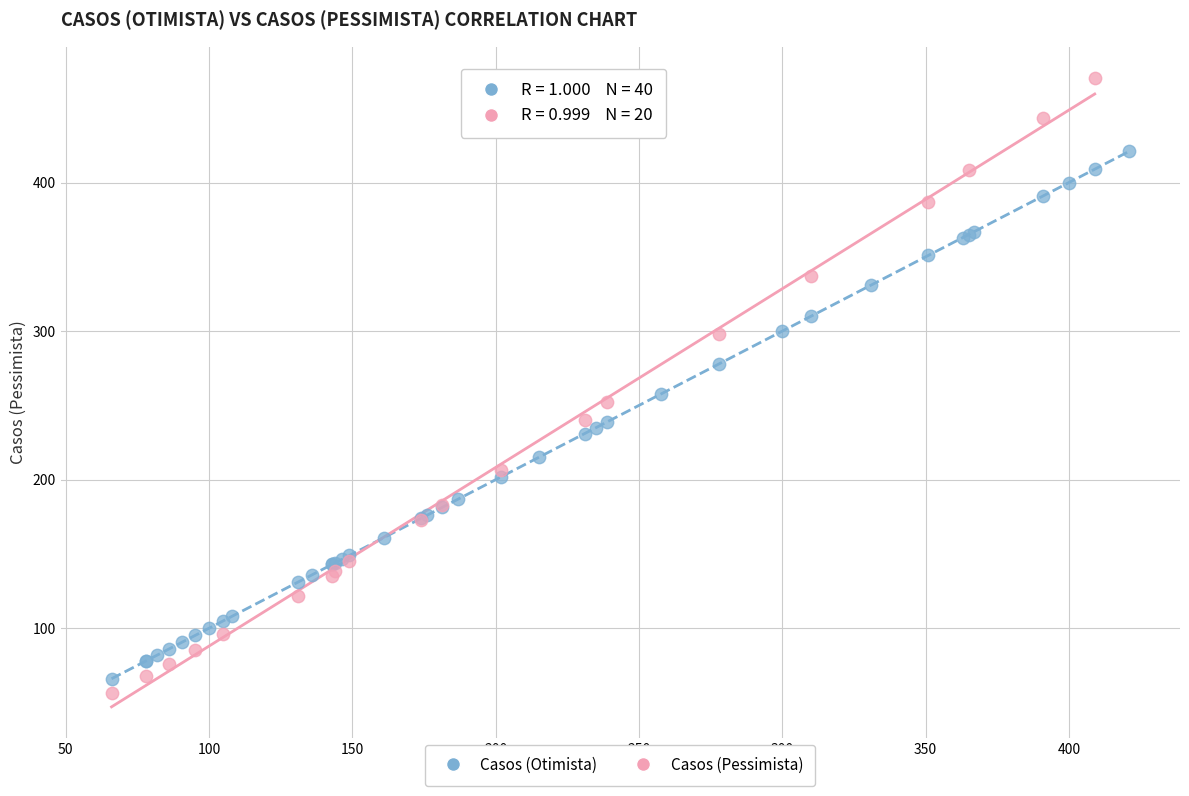

Which series has the largest Y range (max minus min)?

Casos (Pessimista)